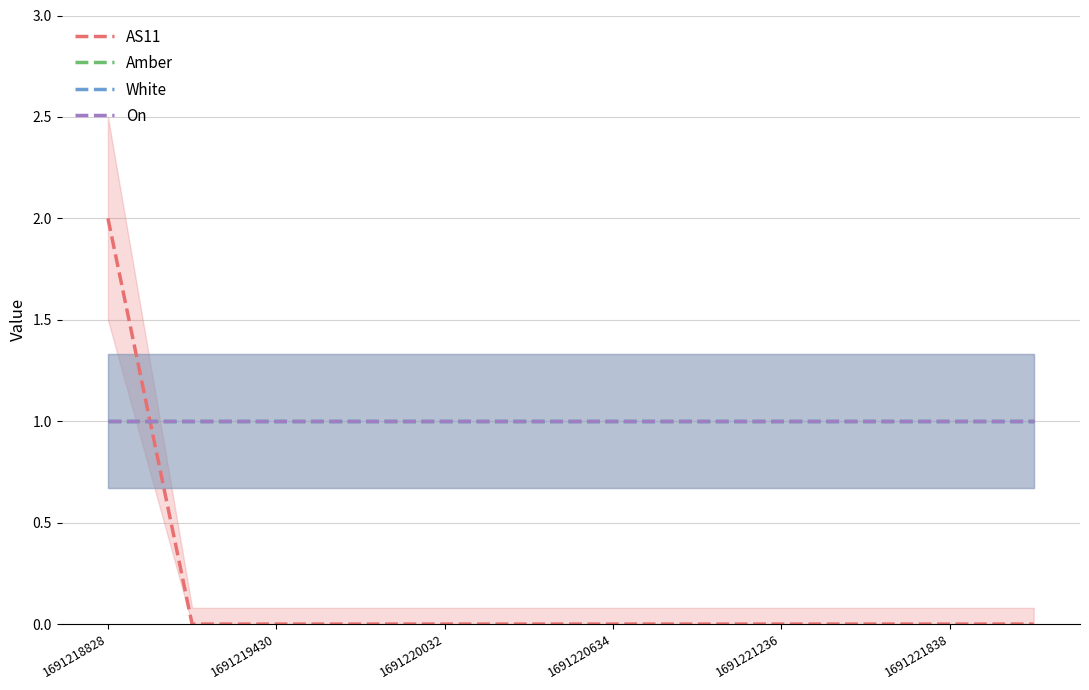

The Amber series shows 1 at 1691218828. True or false?

True